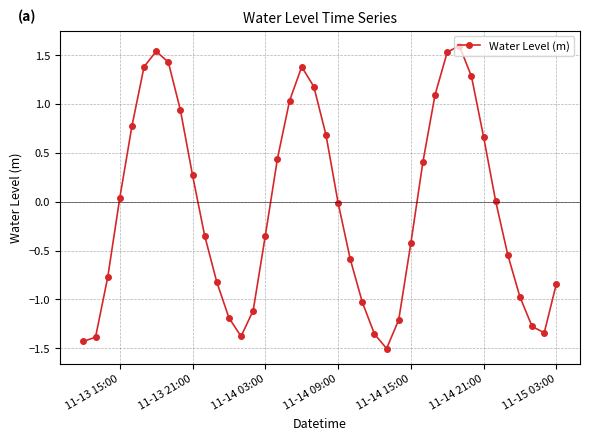

Does the chart display data point markers on the line(s)?

Yes